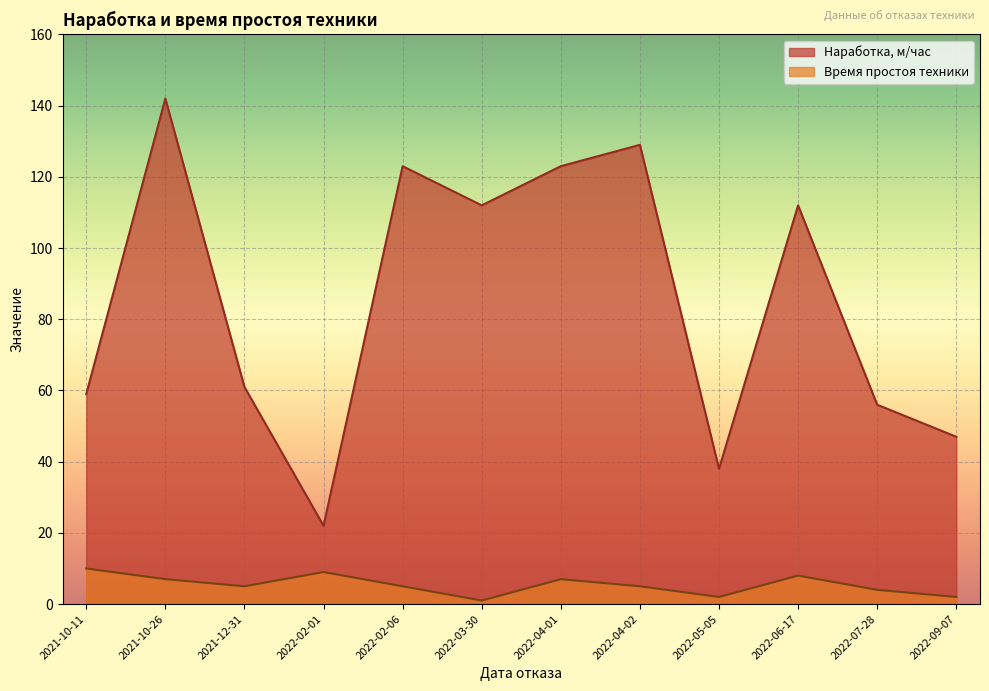

How many values in the Наработка, м/час series are below 112?

6